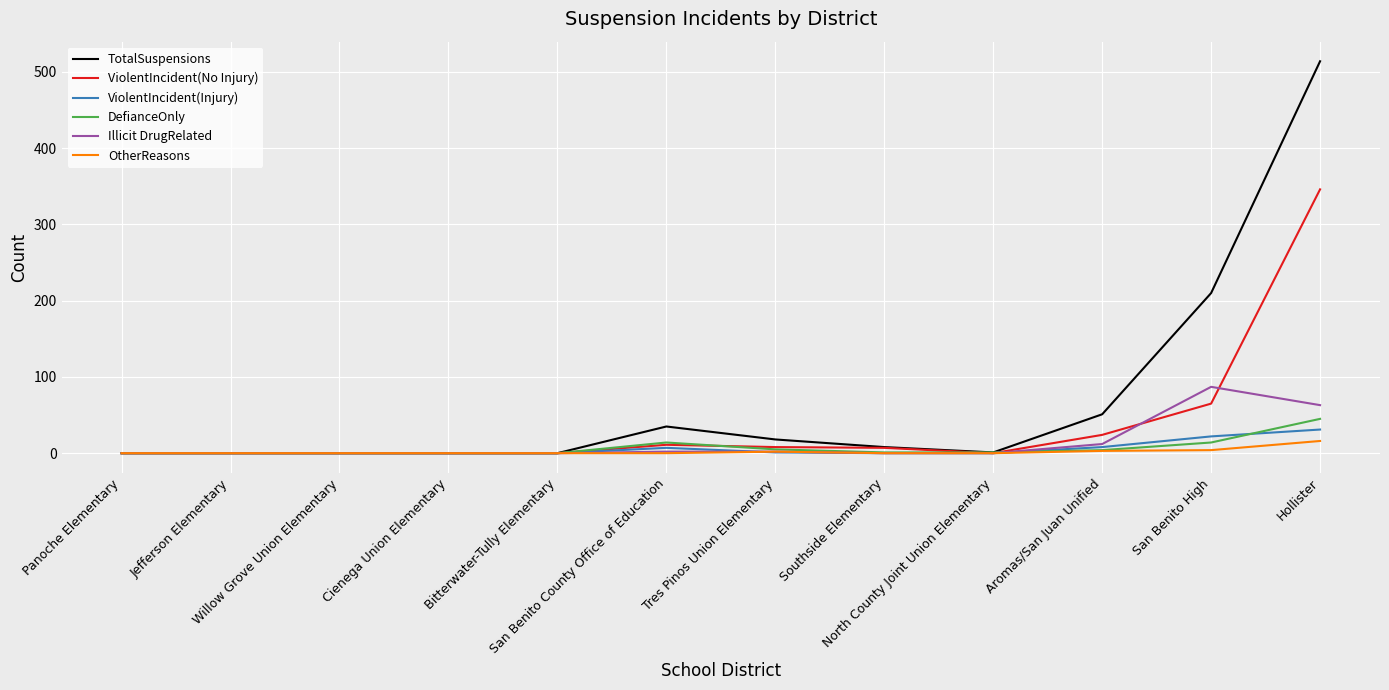

Which series has the largest total across all categories?

TotalSuspensions